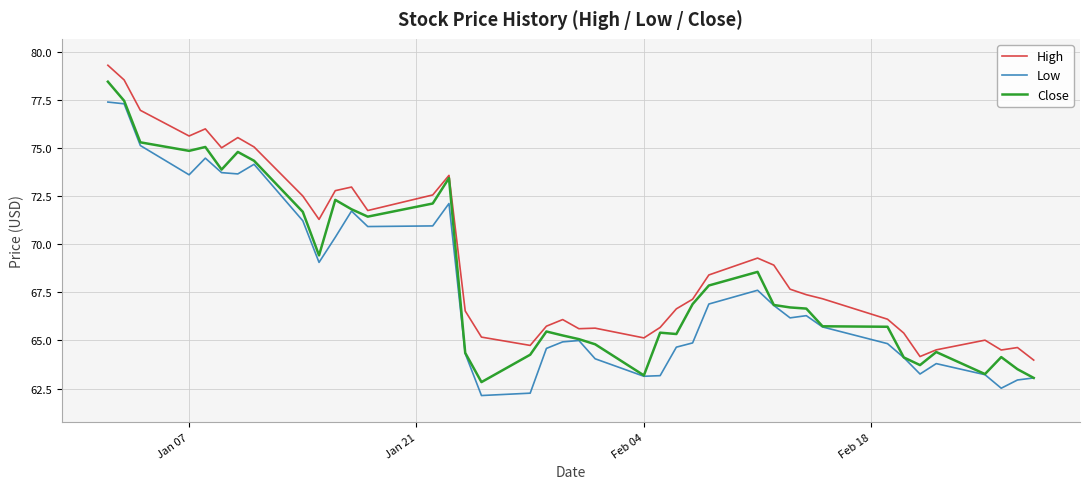

What is the average value of the Close series?

68.3